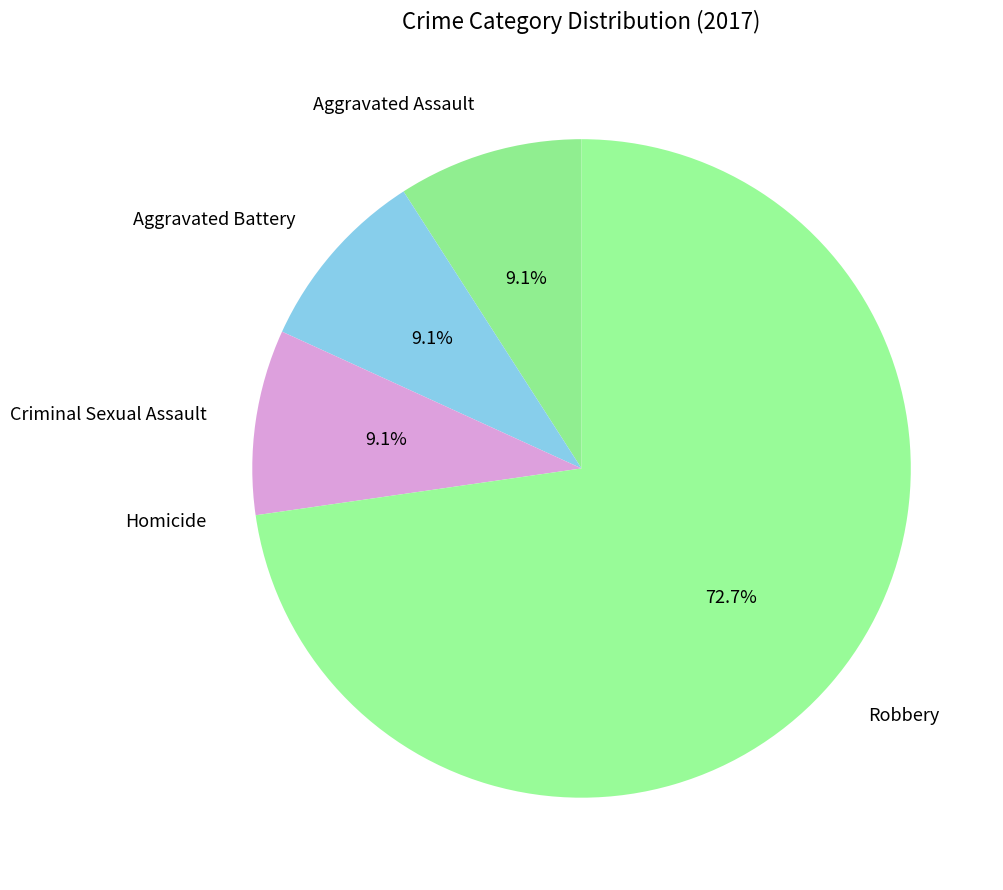

Which slice is the largest?

Robbery